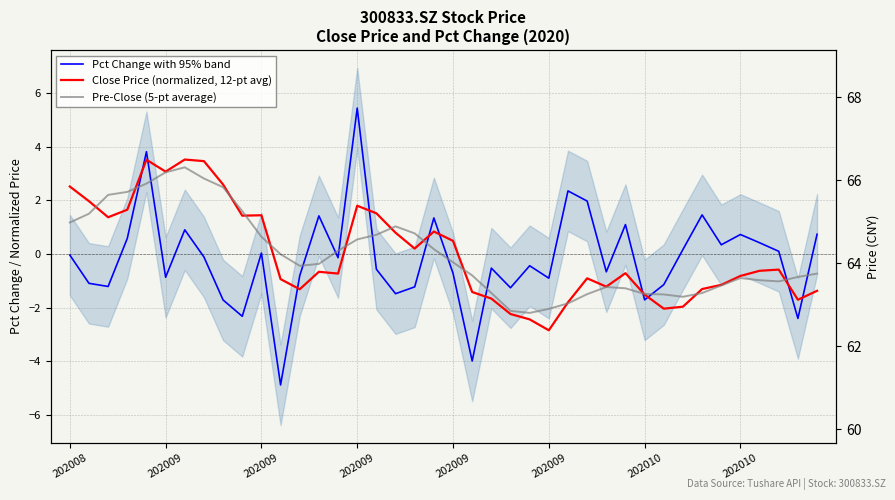

How many distinct data groups are displayed?

3